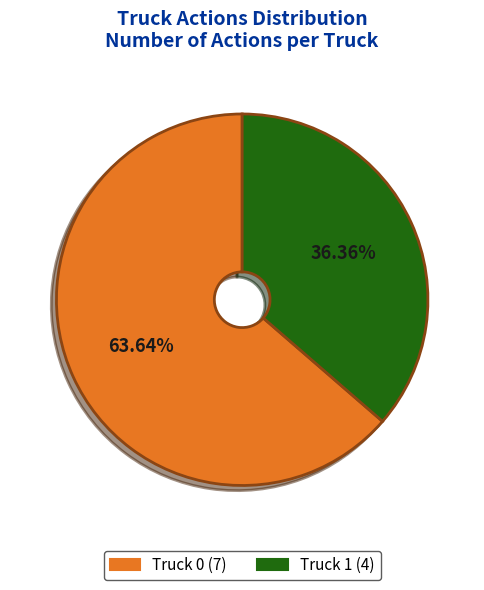

How many segments does this pie chart have?

2